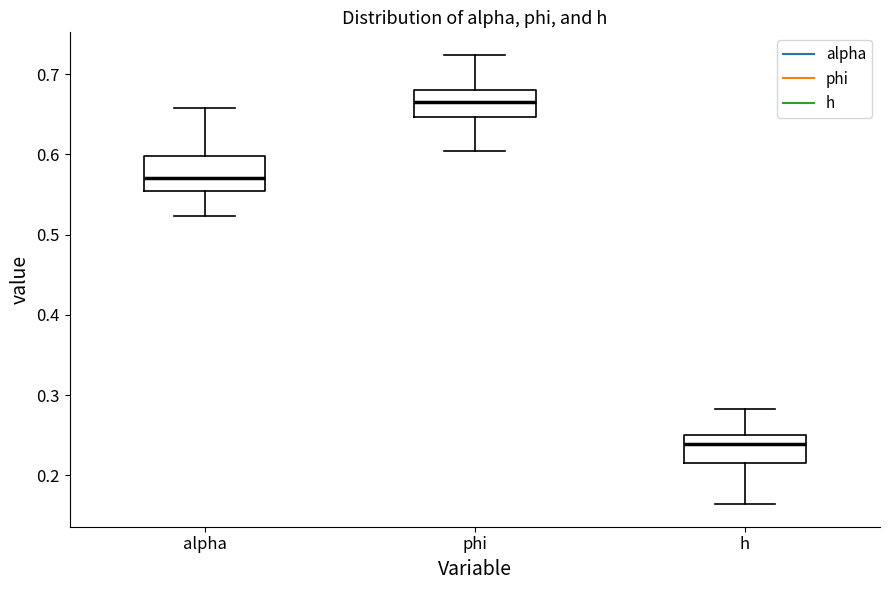

Which box has the lowest median line?

h